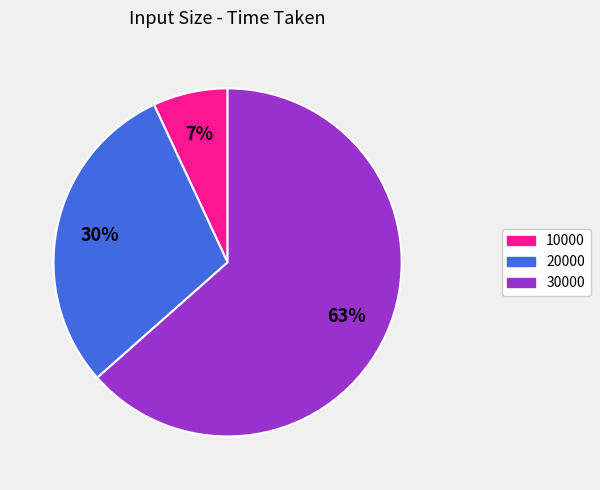

How many slices are in this pie chart?

3